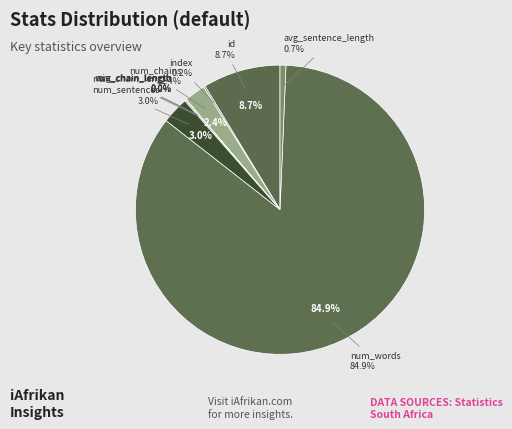

How much of the chart is everything except num_chains?

97.6%